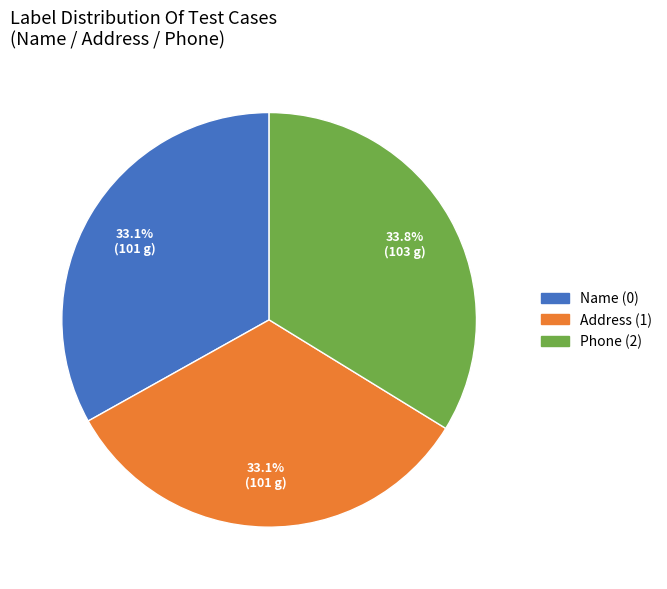

How many slices are in this pie chart?

3